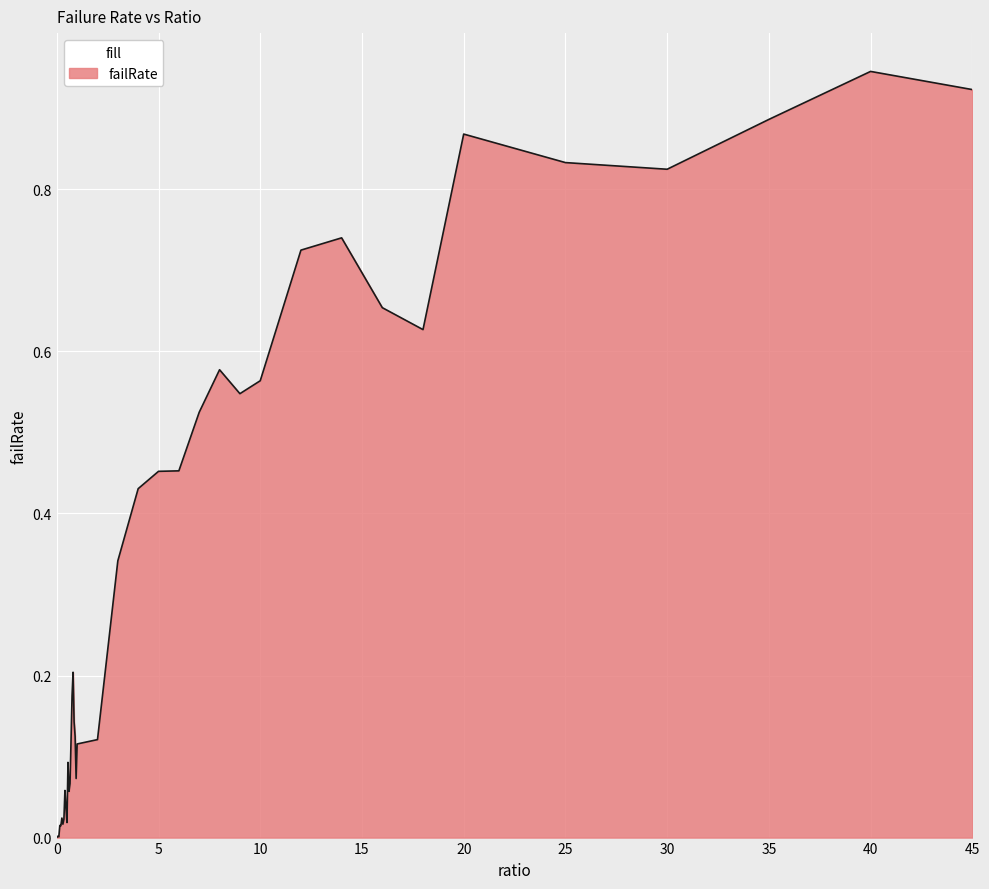

How many lines are shown in the chart?

1